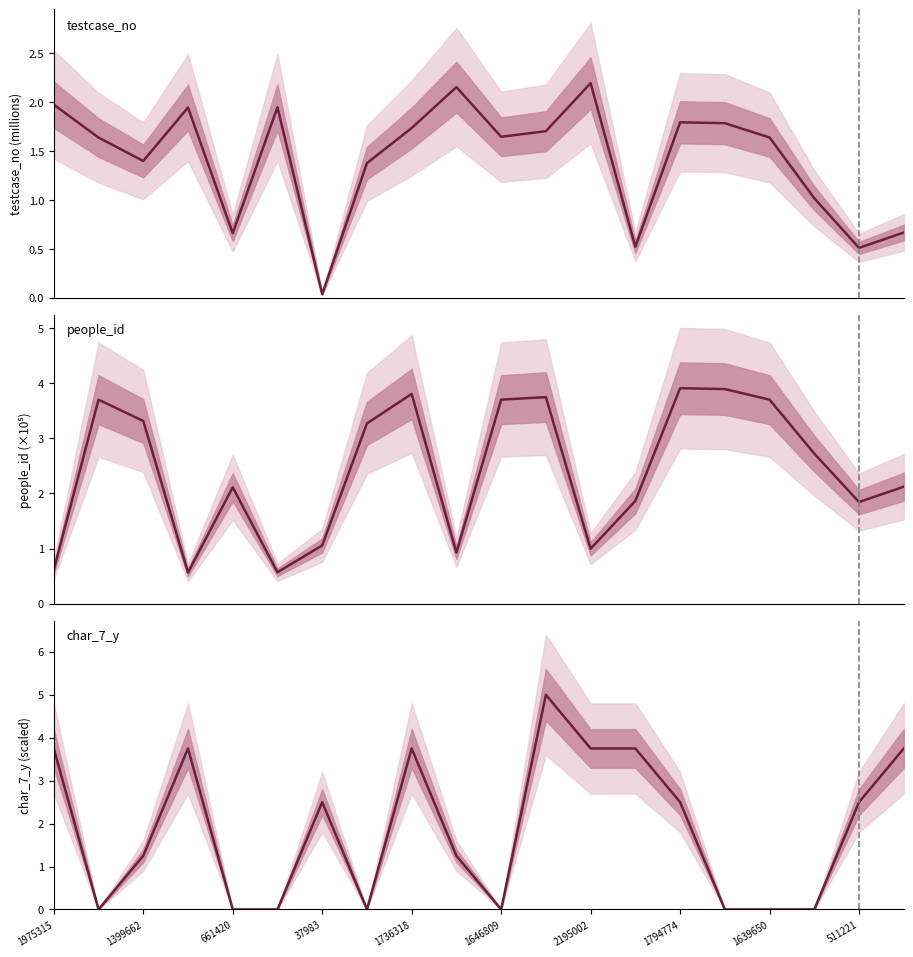

How many data points in testcase_no are less than 1?

5